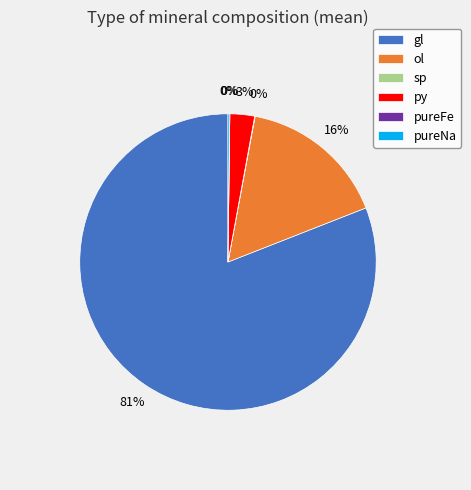

Which category has the biggest portion of the pie?

gl